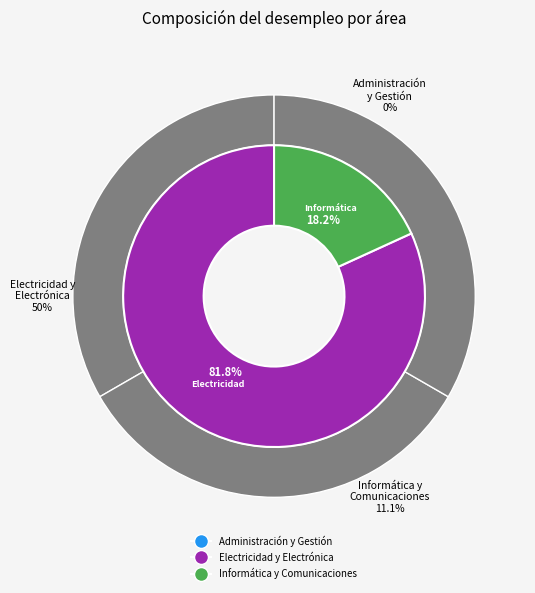

The Informática y Comunicaciones slice represents 18% of the pie. True or false?

True